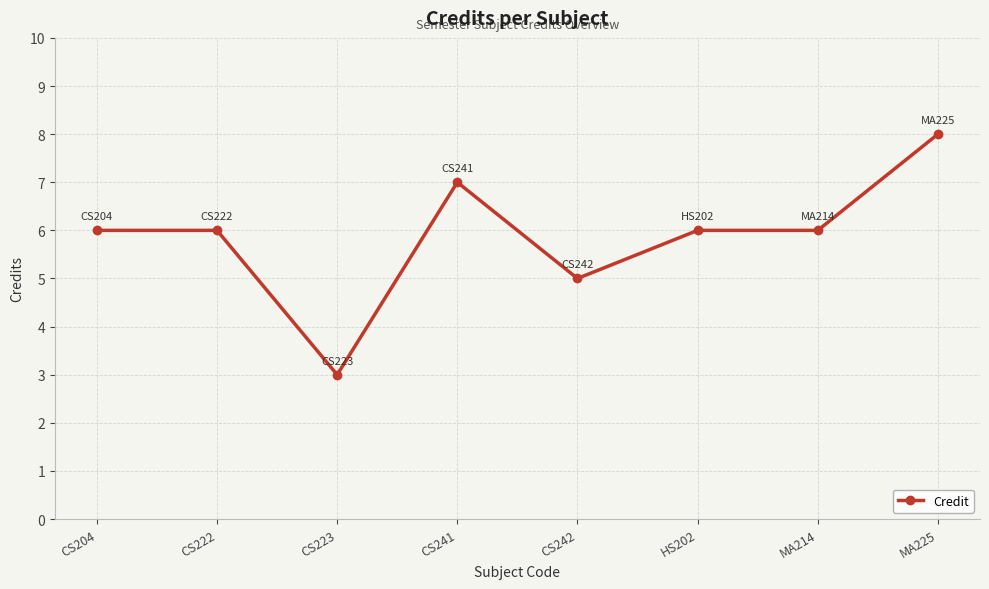

At which category does the data reach its first local valley?

CS223